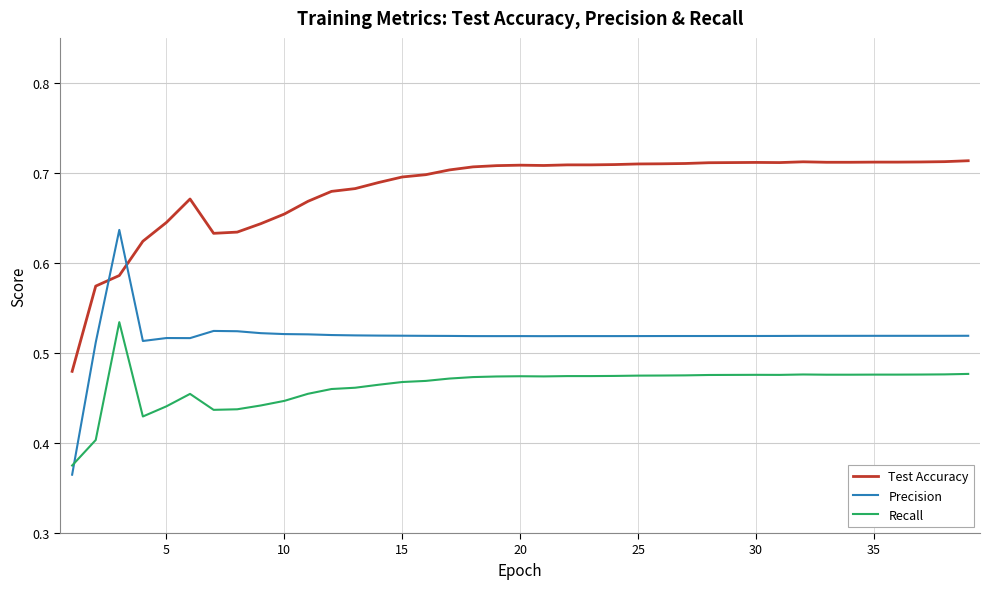

Which series has the widest spread of values?

Precision